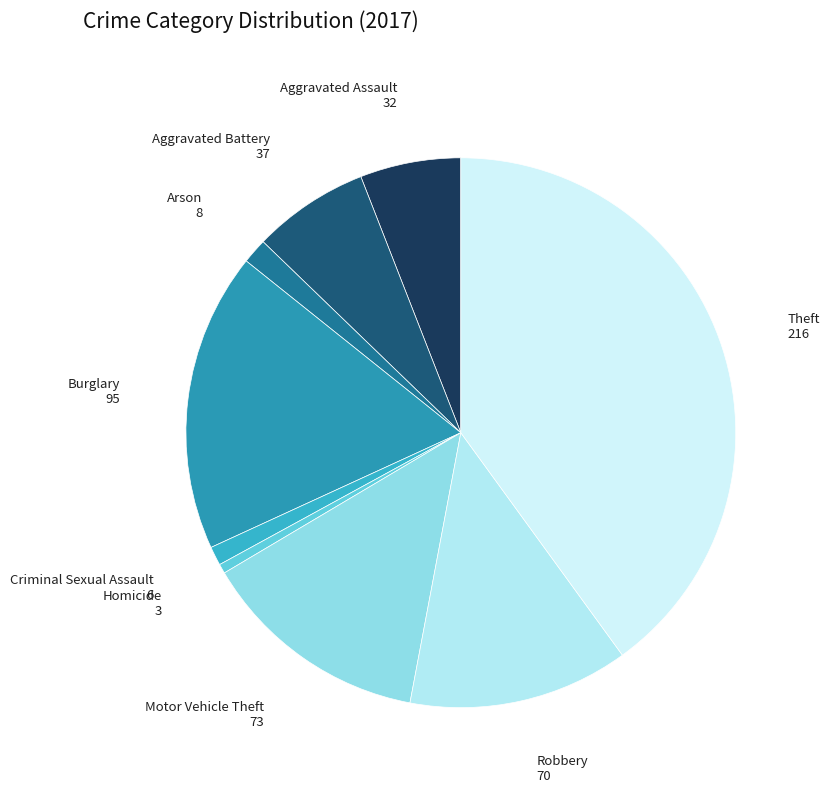

True or false: Aggravated Assault accounts for 6% of the total.

True